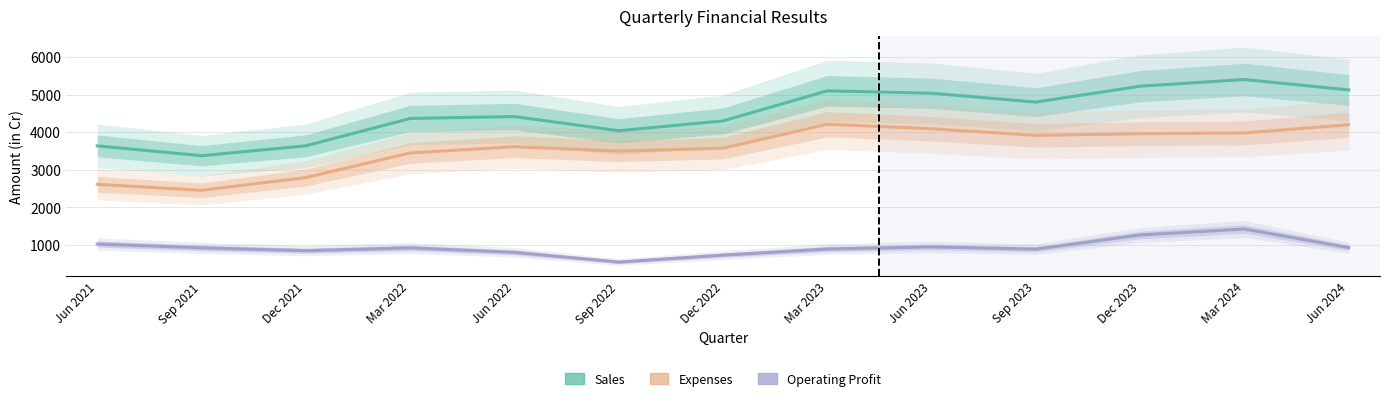

What is the smallest value displayed?

543